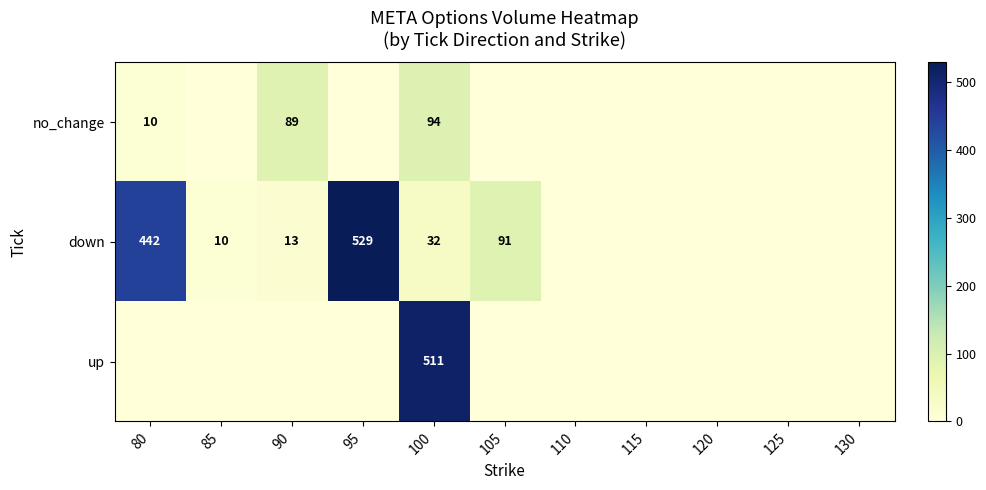

Count the number of data series in this chart.

3